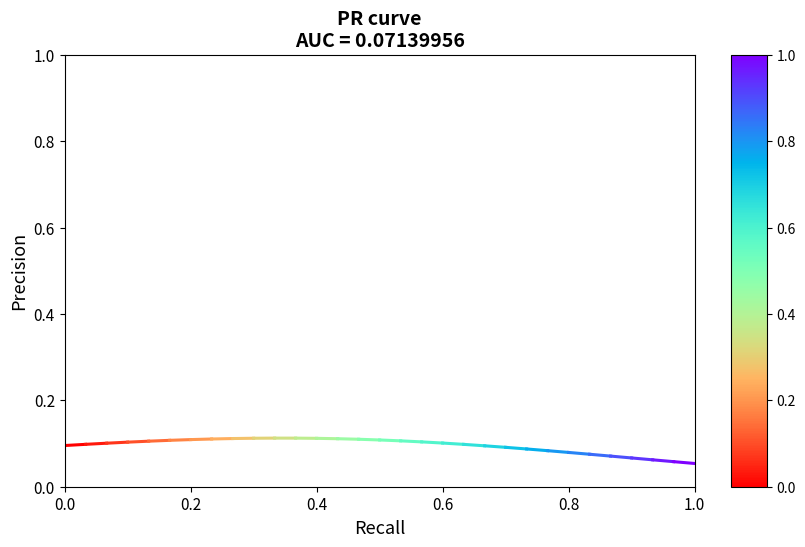

The chart shows a value of 0.2 at 0.2. True or false?

False